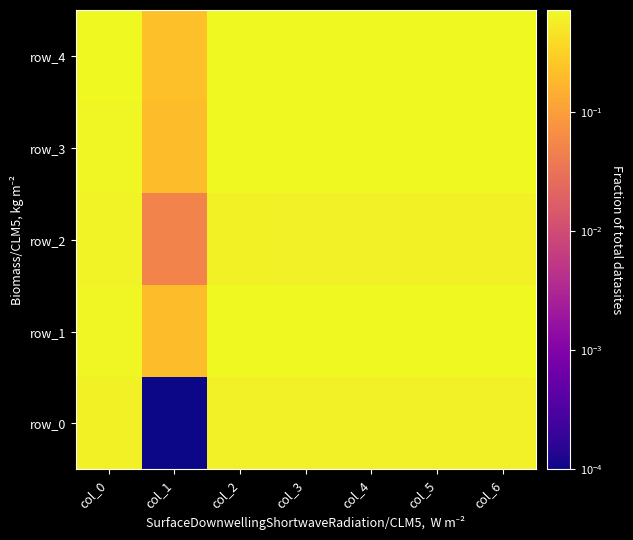

Reading left to right, transcribe all the data shown in this chart.

row_0: col_0=0.6	col_1=0.0	col_2=0.6	col_3=0.6	col_4=0.6	col_5=0.6	col_6=0.6
row_1: col_0=0.7	col_1=0.2	col_2=0.7	col_3=0.7	col_4=0.7	col_5=0.7	col_6=0.7
row_2: col_0=0.6	col_1=0.1	col_2=0.6	col_3=0.6	col_4=0.6	col_5=0.6	col_6=0.6
row_3: col_0=0.7	col_1=0.2	col_2=0.7	col_3=0.7	col_4=0.7	col_5=0.7	col_6=0.7
row_4: col_0=0.7	col_1=0.2	col_2=0.7	col_3=0.7	col_4=0.7	col_5=0.7	col_6=0.7